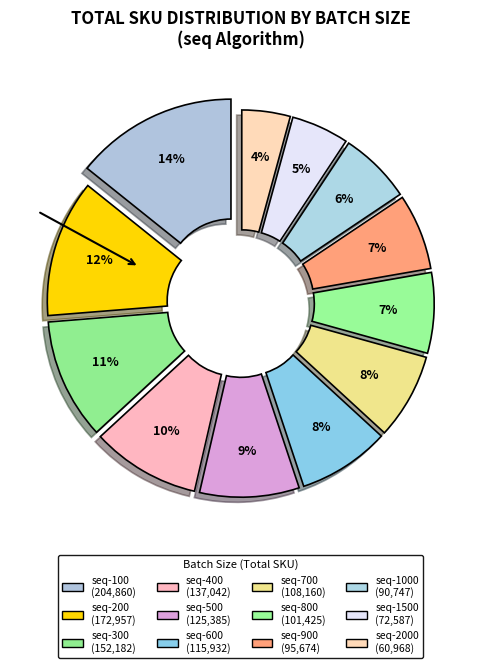

How many slices are in this pie chart?

12